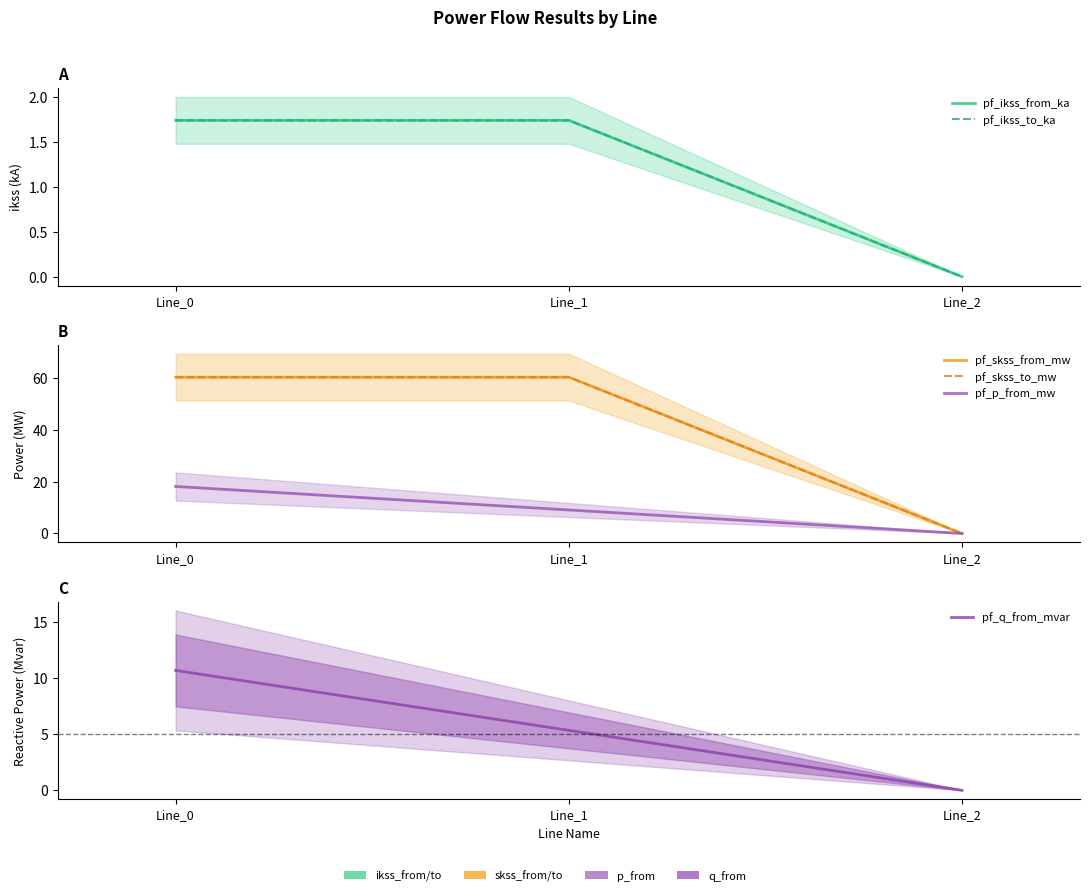

What is the greatest value displayed?

60.2